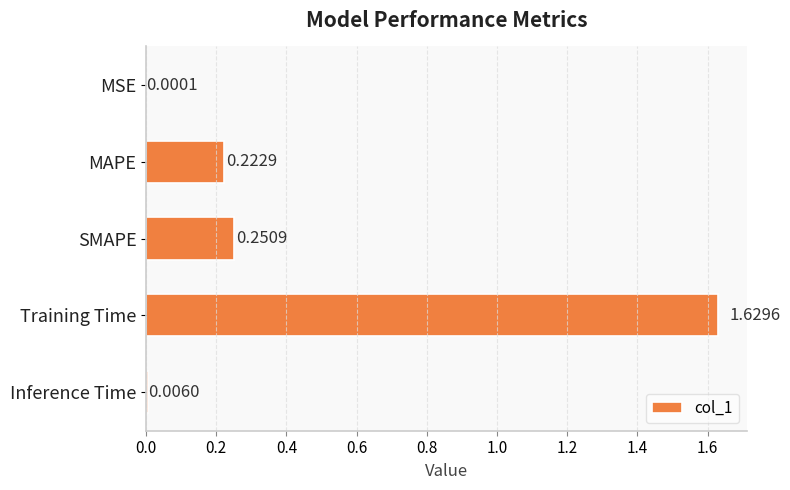

Between Training Time and MSE, which is larger?

Training Time